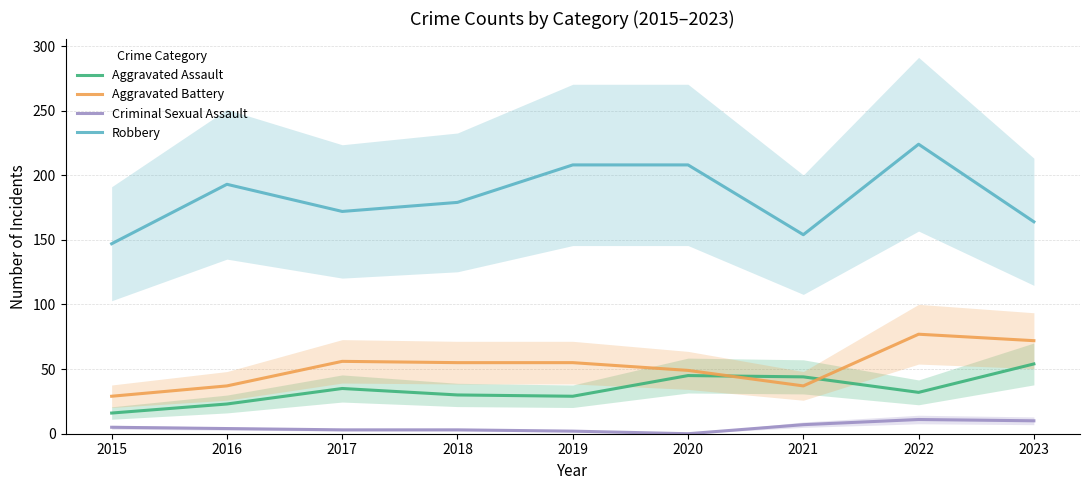

What is the minimum value for Aggravated Assault?

16